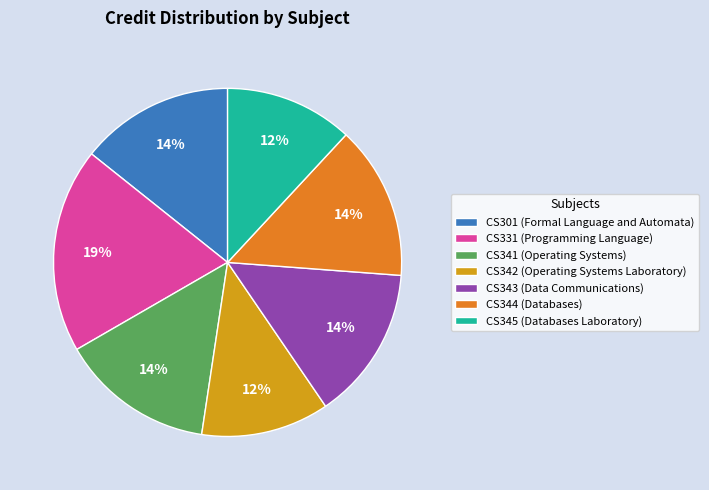

Between CS342 (Operating Systems Laboratory) and CS331 (Programming Language), which is larger?

CS331 (Programming Language)